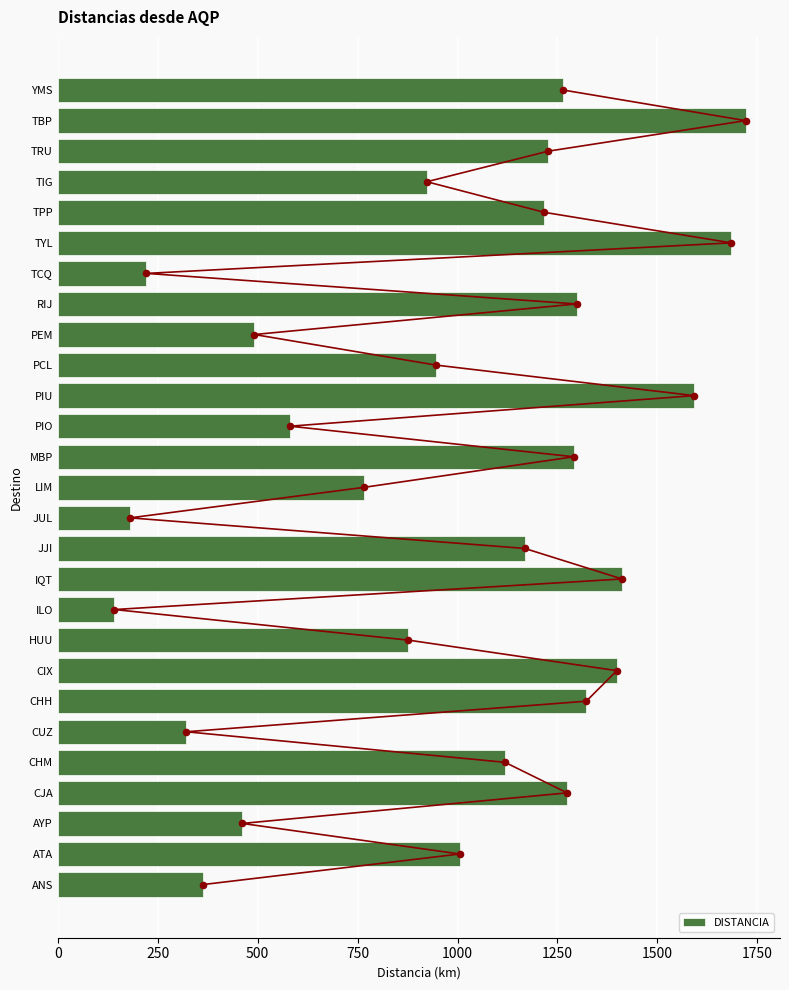

What is the difference between the DISTANCIA values at PCL and HUU?

69.3